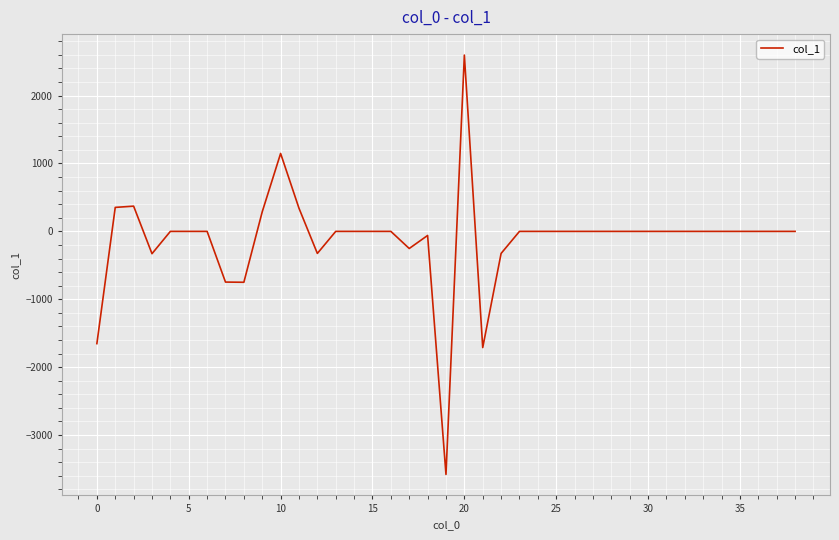

How many lines are shown in the chart?

1